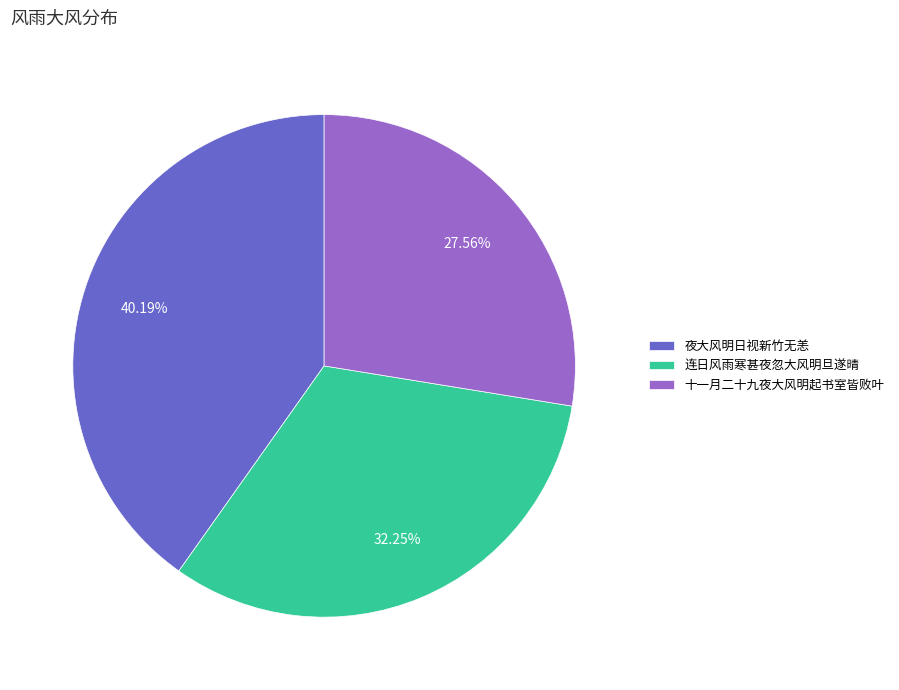

Is the sum of 十一月二十九夜大风明起书室皆败叶 and 连日风雨寒甚夜忽大风明旦遂晴 greater than half?

Yes